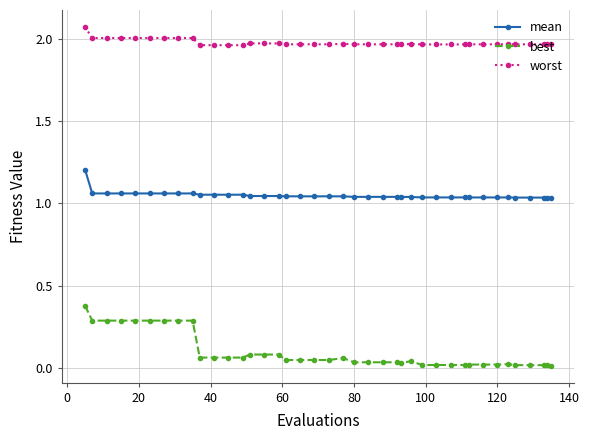

What is the maximum value for best?

0.4